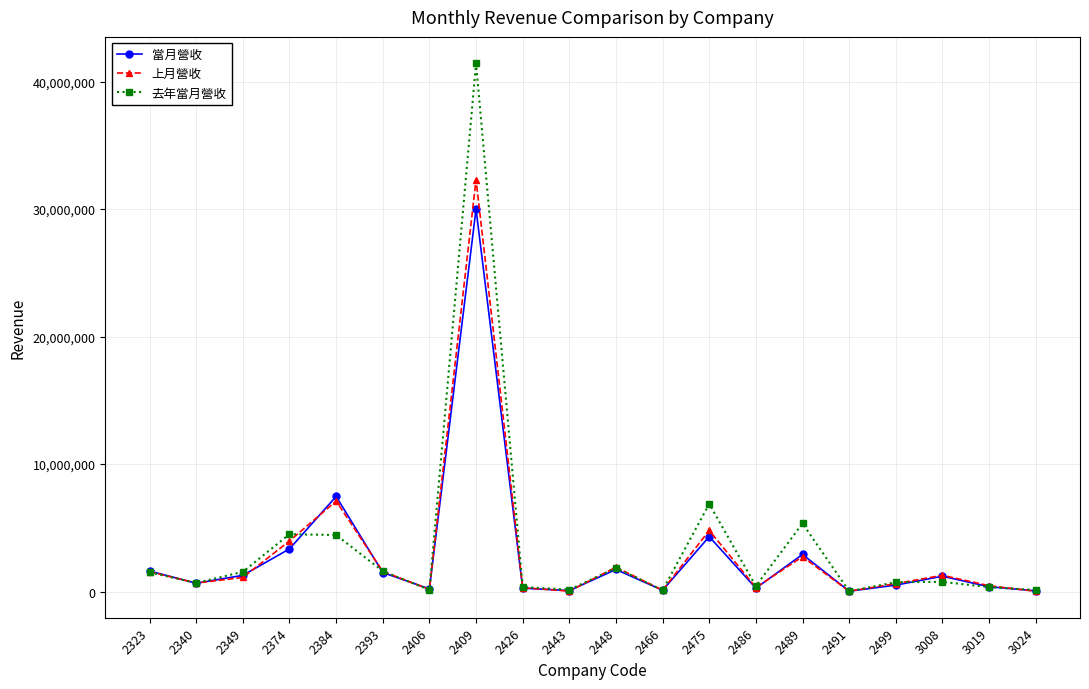

List the series in order of their peak value, highest first.

去年當月營收, 上月營收, 當月營收